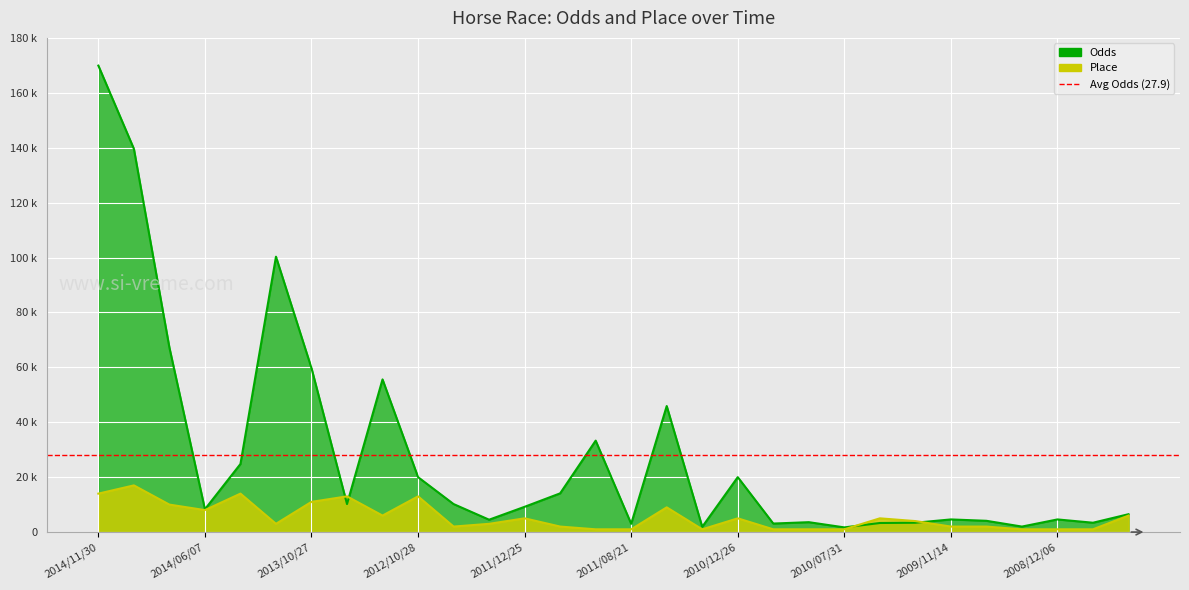

How many interior local valleys does the Odds series have?

9